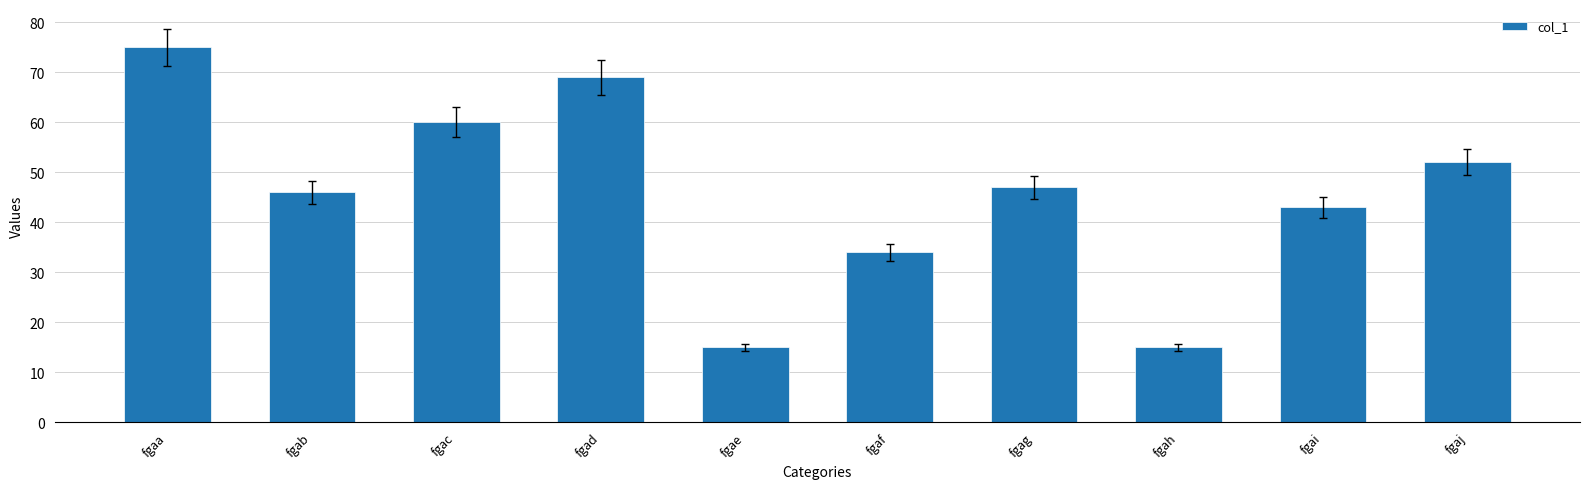

Which label corresponds to the largest value in the chart?

fgaa